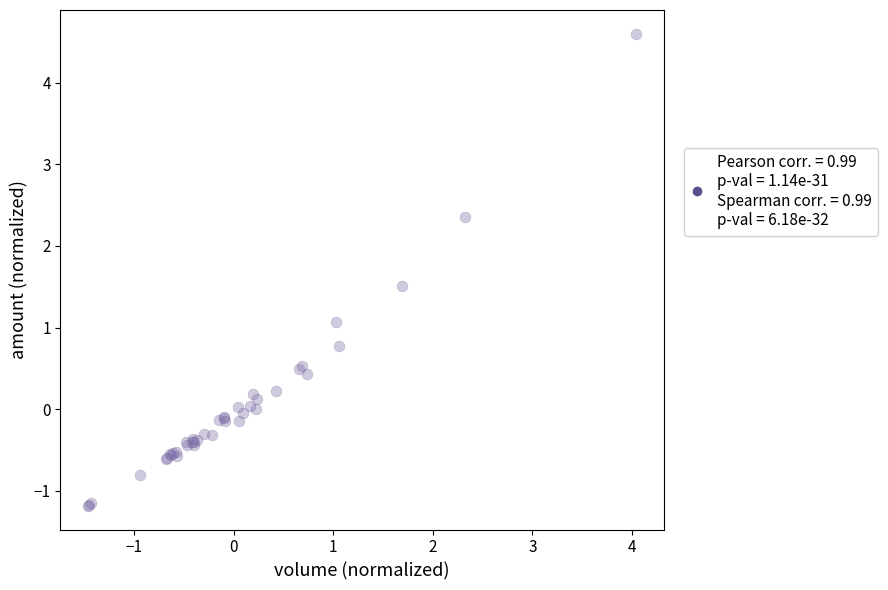

What Y value in the scatter plot is closest to 1?

1.1